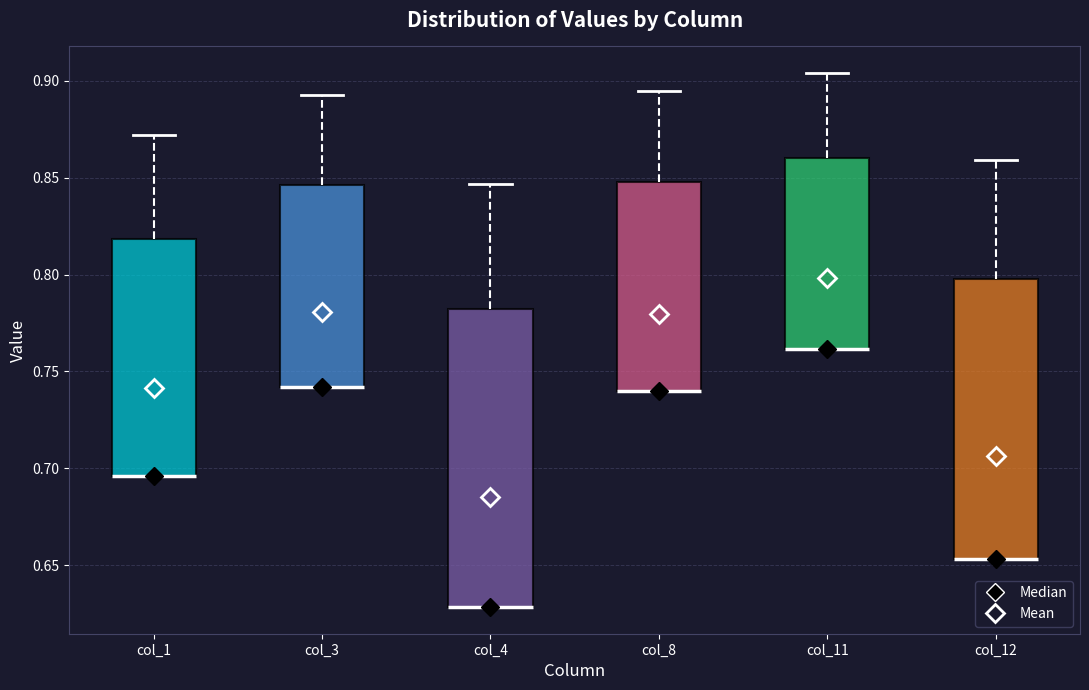

Comparing the boxes themselves (not the whiskers), which one is the tallest?

col_4